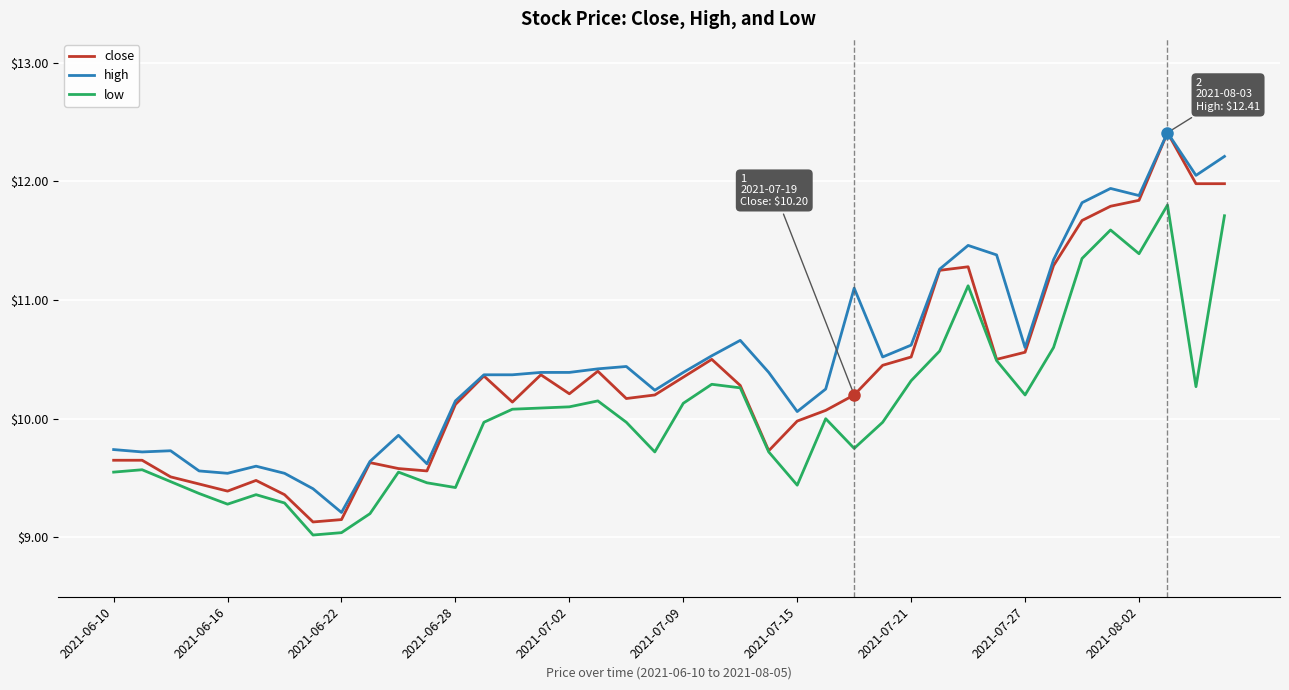

Which series has the largest range (max minus min)?

close